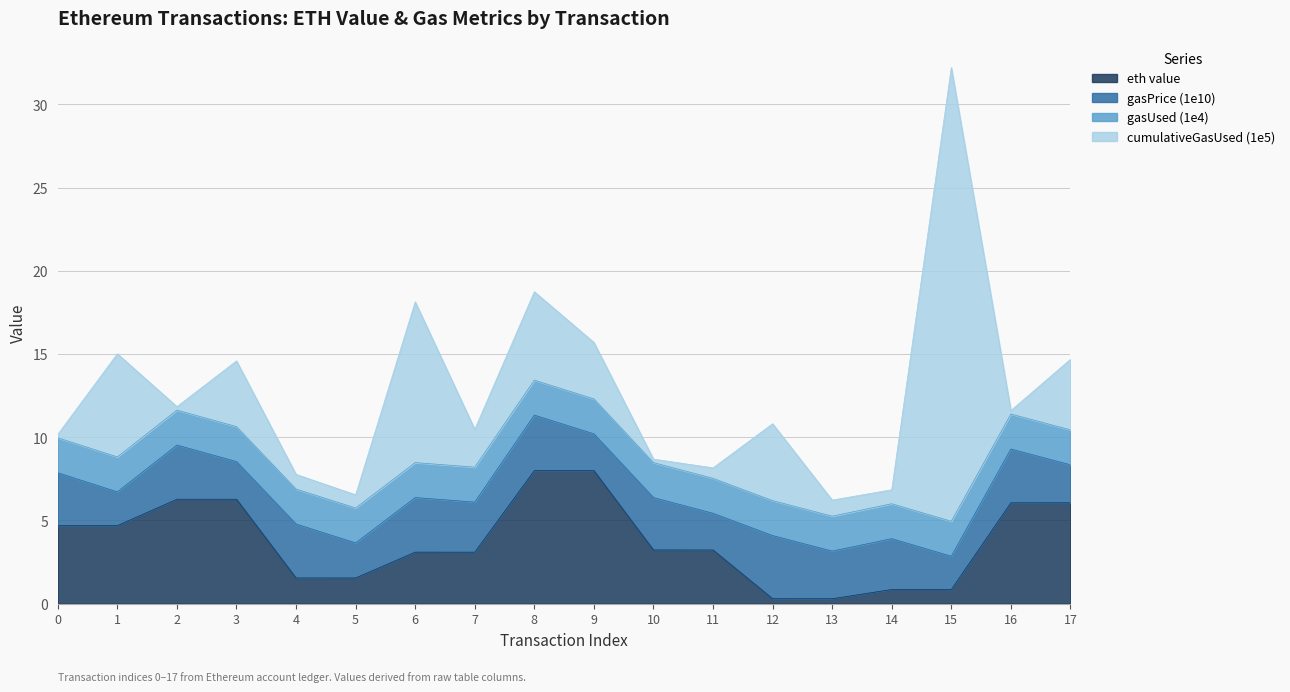

Where is eth value nearest to the value 4?

1